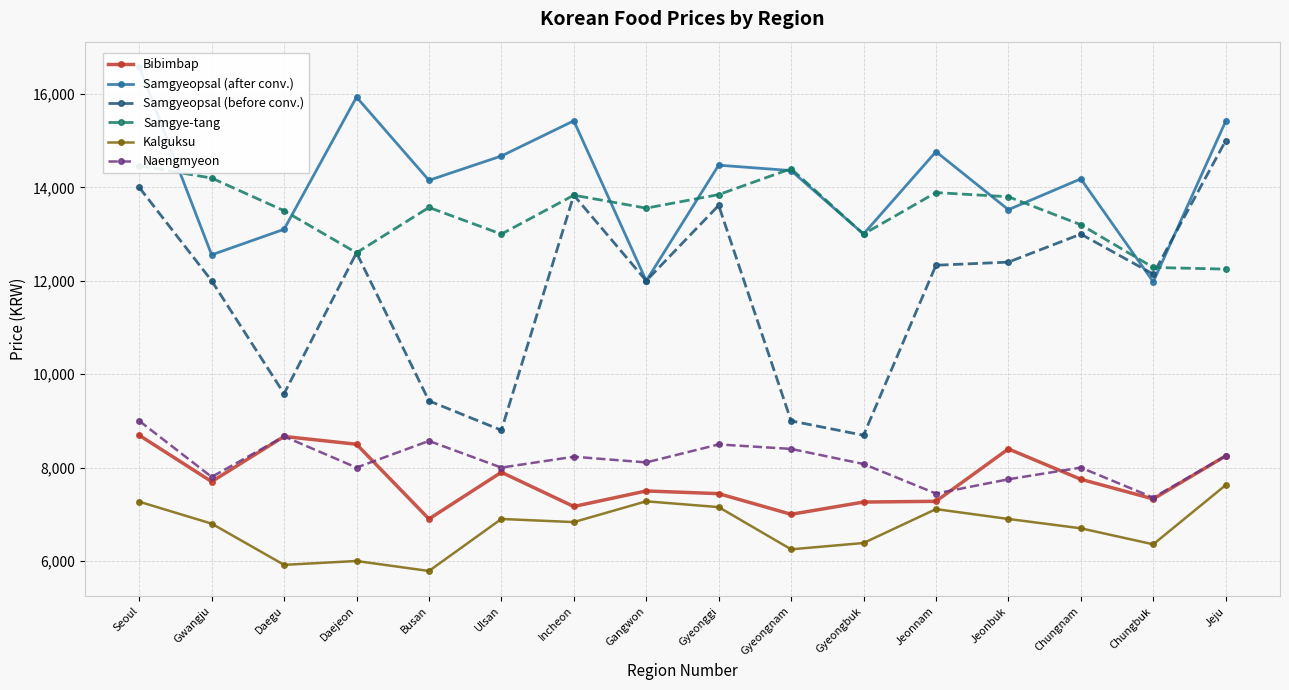

How many lines are shown in the chart?

6